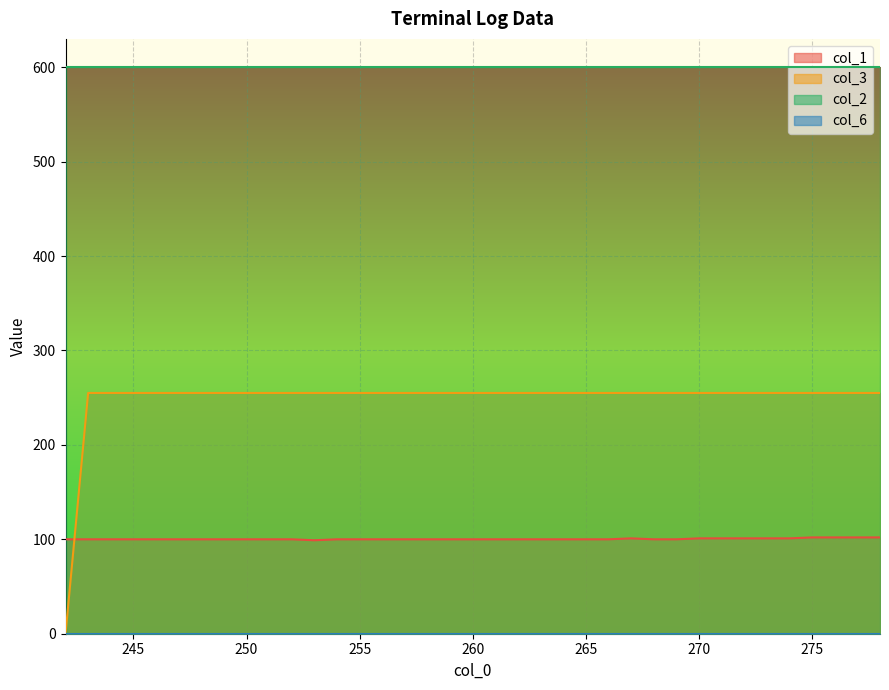

Does the chart display data point markers on the line(s)?

No